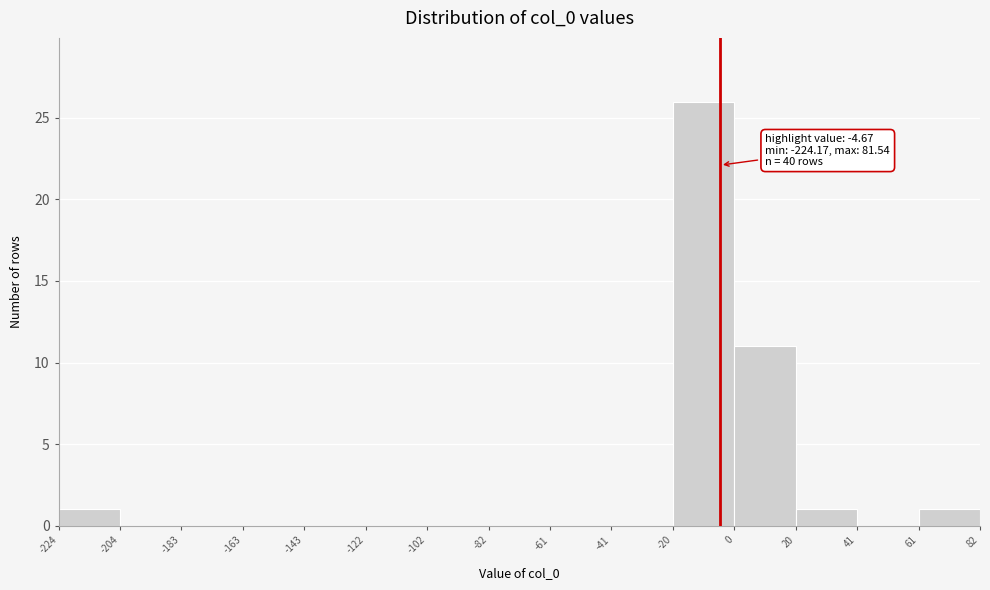

Which range on the x-axis has the tallest bar?

-20 to 0